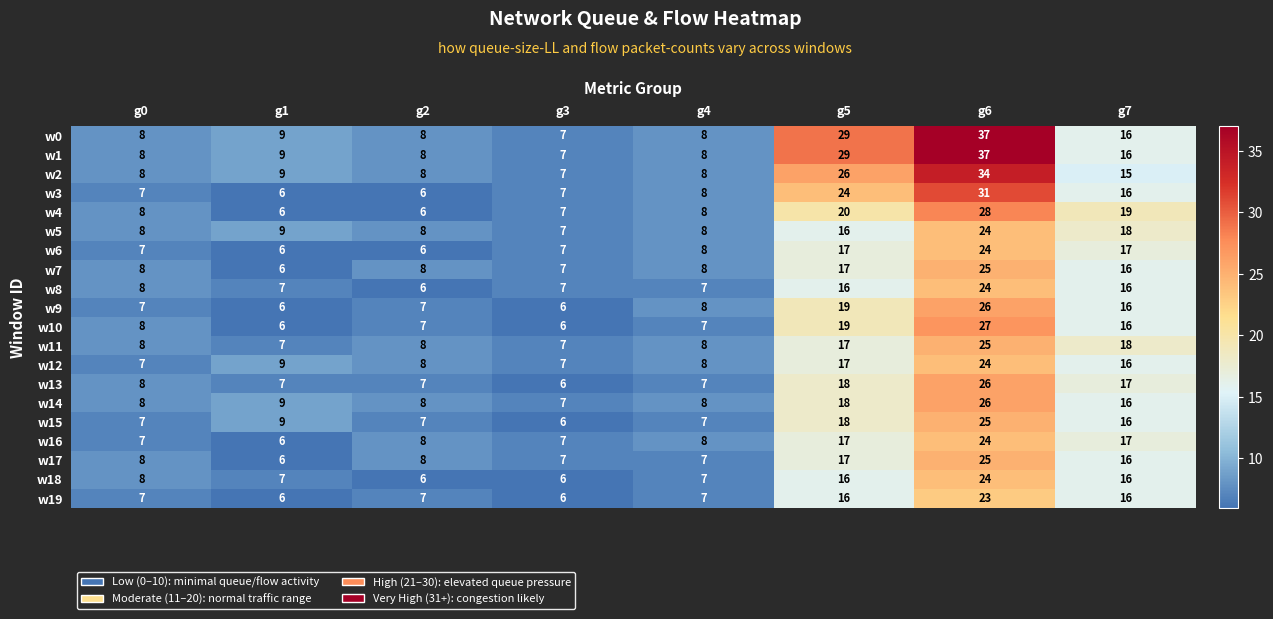

What is the difference between the maximum and minimum values in the w10 series?

21